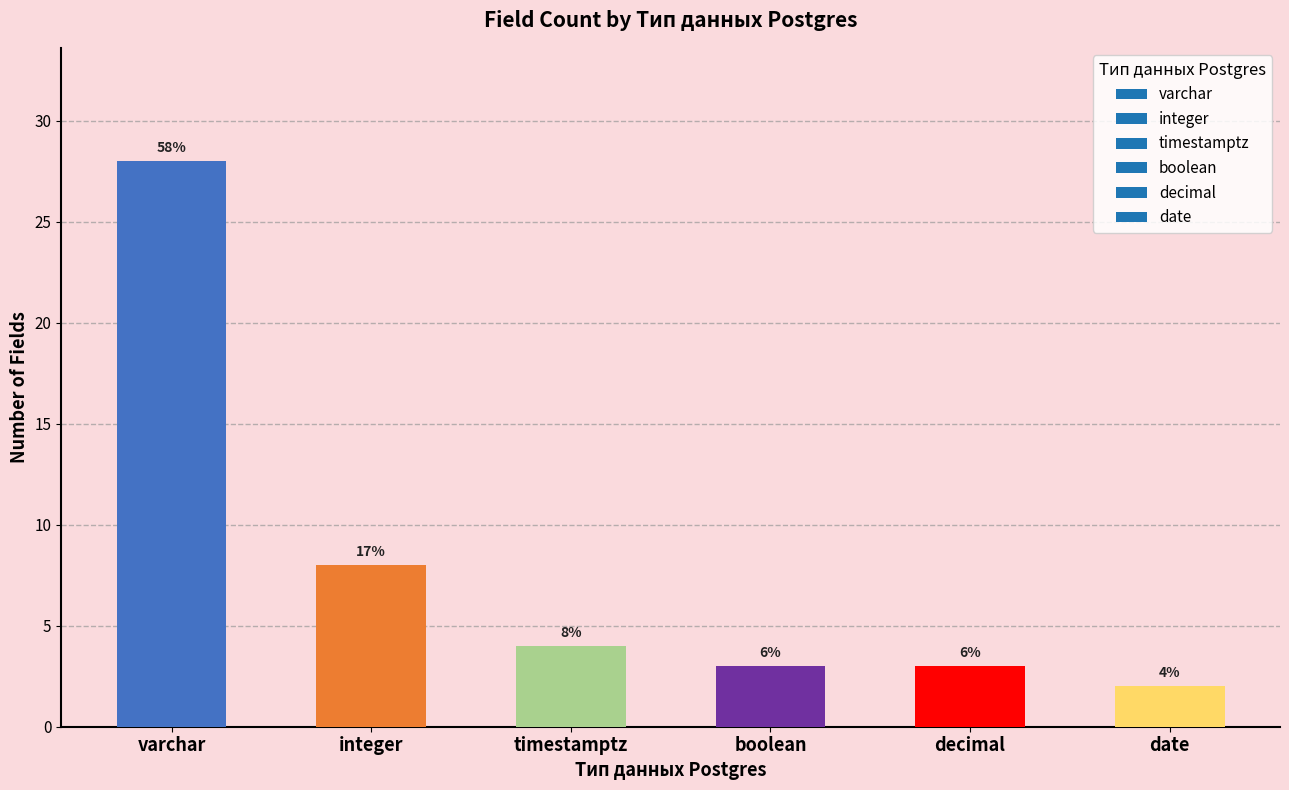

Does the chart contain any negative values?

No